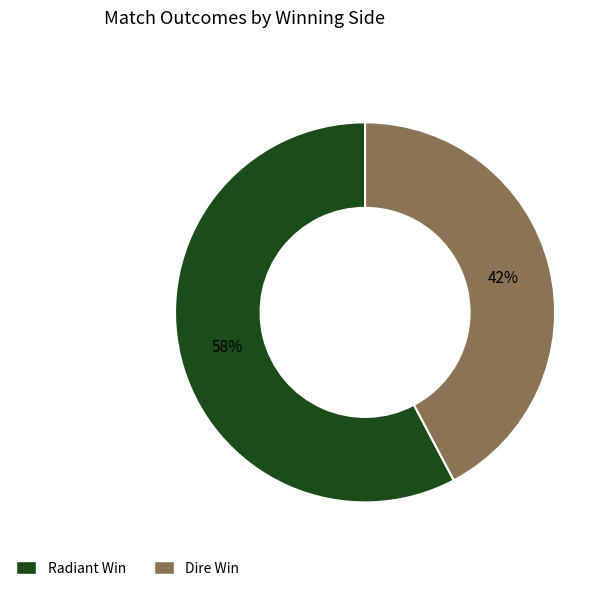

To the nearest percent, what is the combined percentage of Dire Win and Radiant Win?

100%